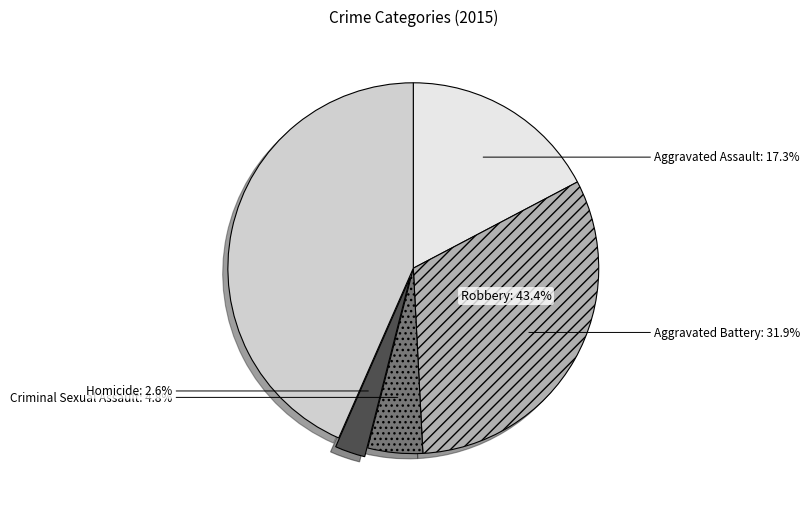

Do Homicide and Aggravated Battery together represent more than half of the pie?

No